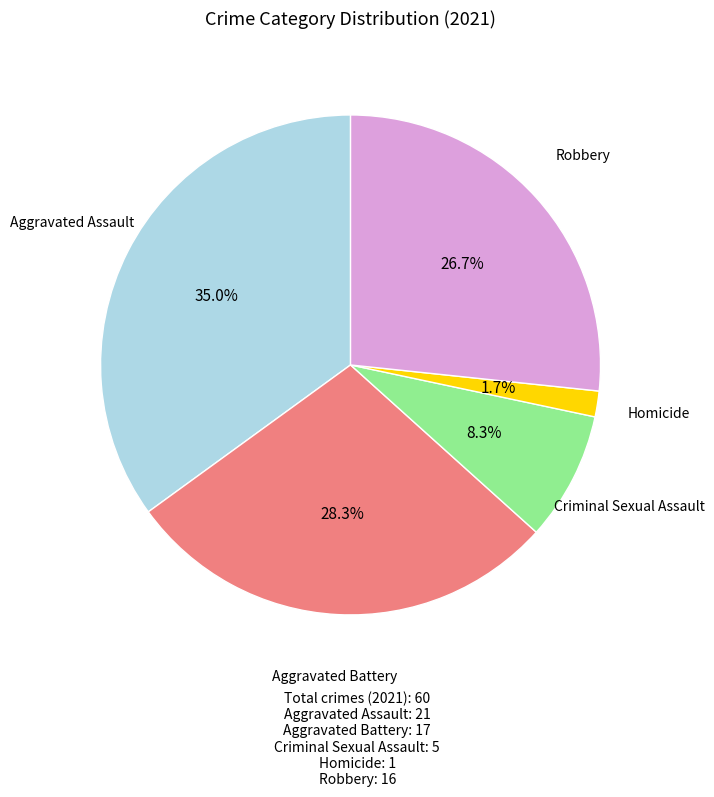

Which slice is the largest?

Aggravated Assault